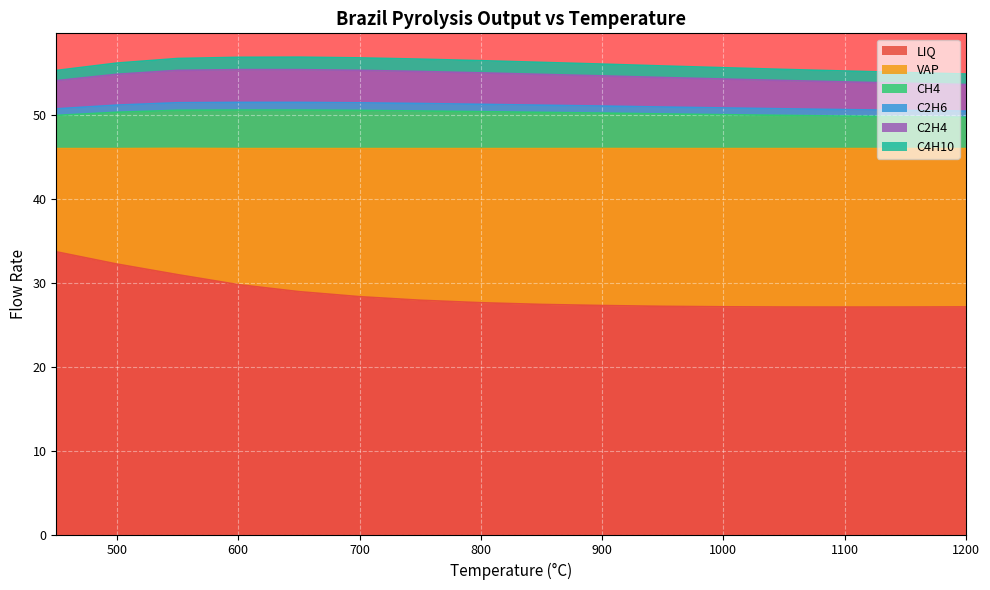

At how many categories does at least one series exceed 56?

9